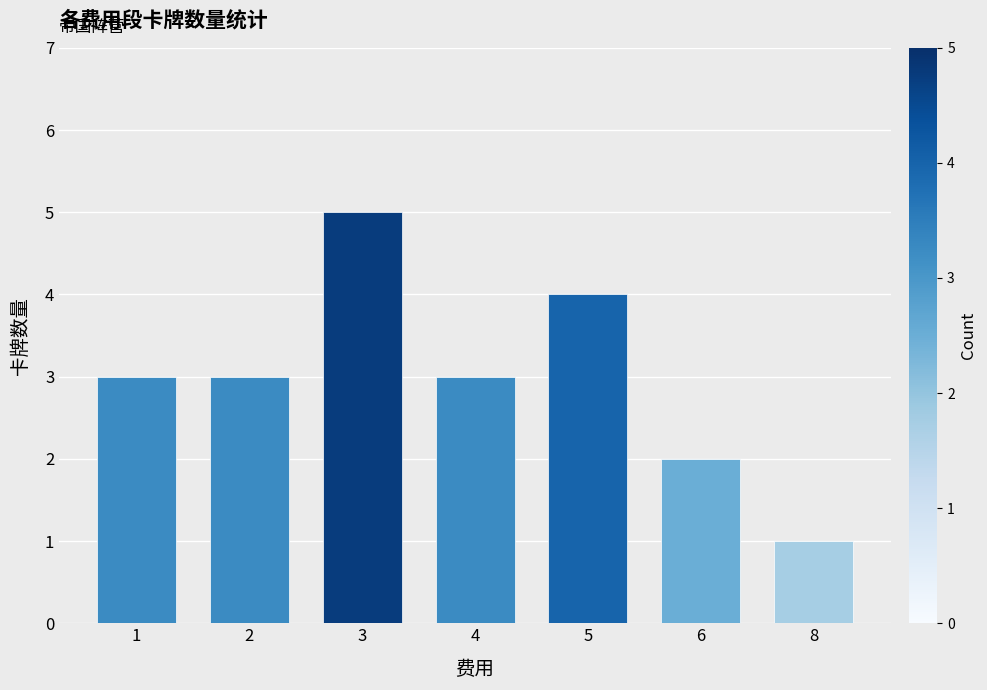

Does the chart contain any negative values?

No